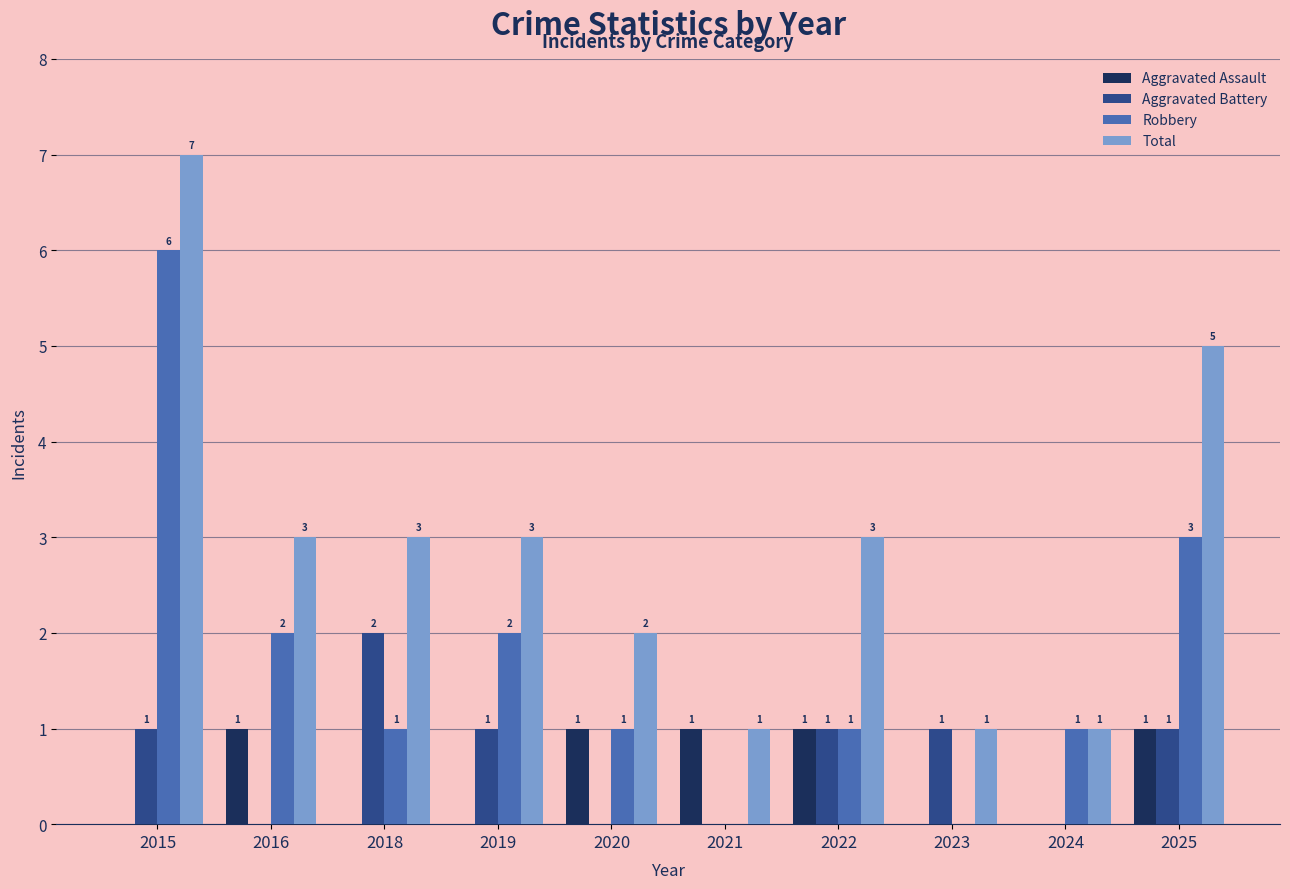

At which category is the sum across all series the highest?

2015